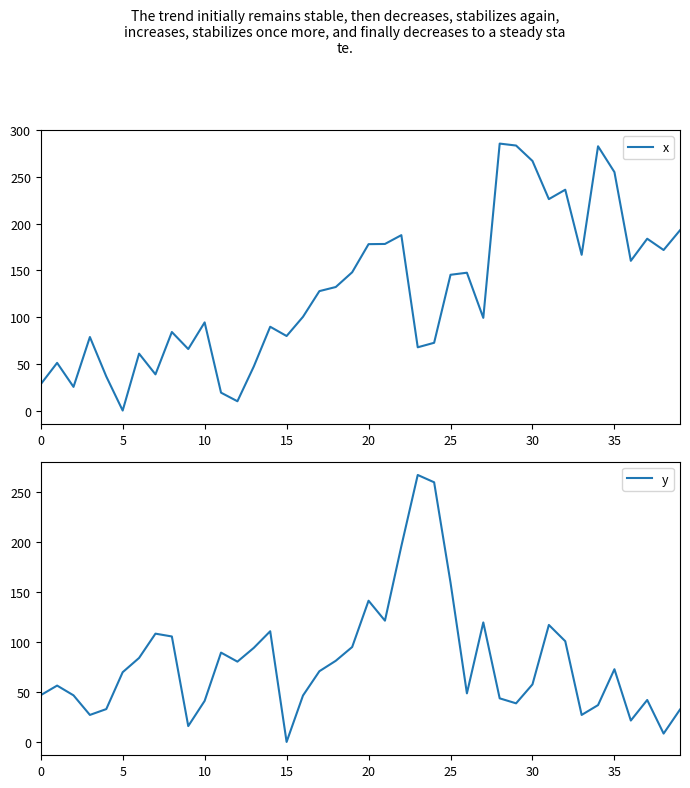

How many intersections are there between y and x?

9